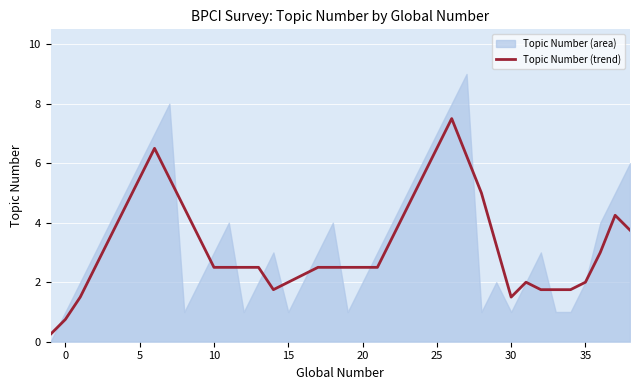

How many lines are shown in the chart?

1